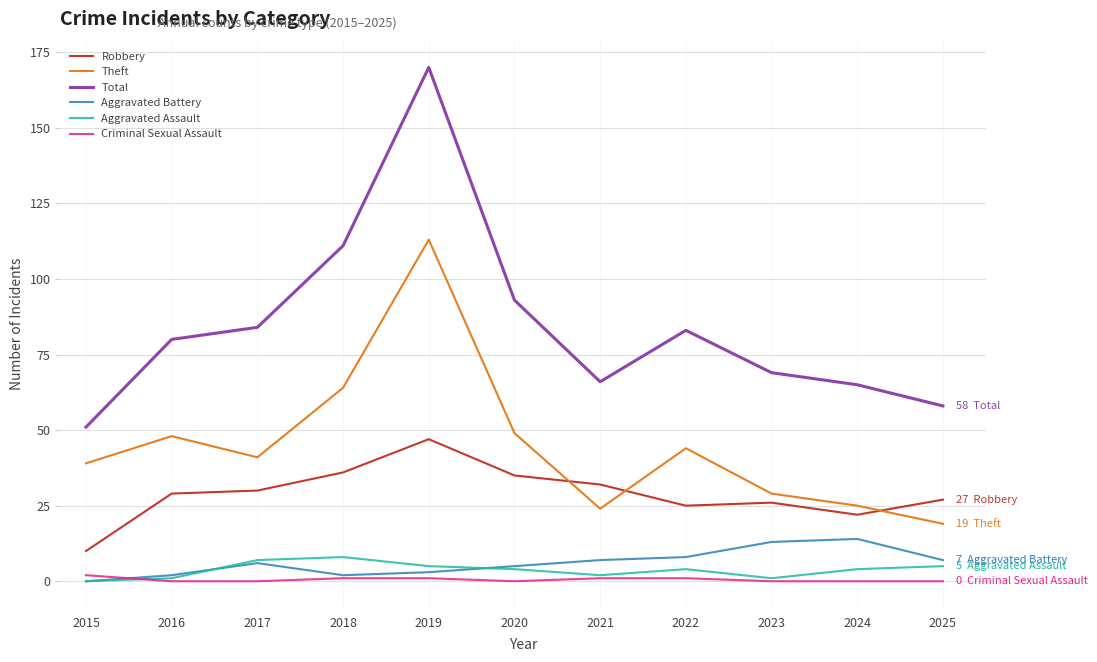

The Aggravated Battery series shows 6 at 2017. True or false?

True